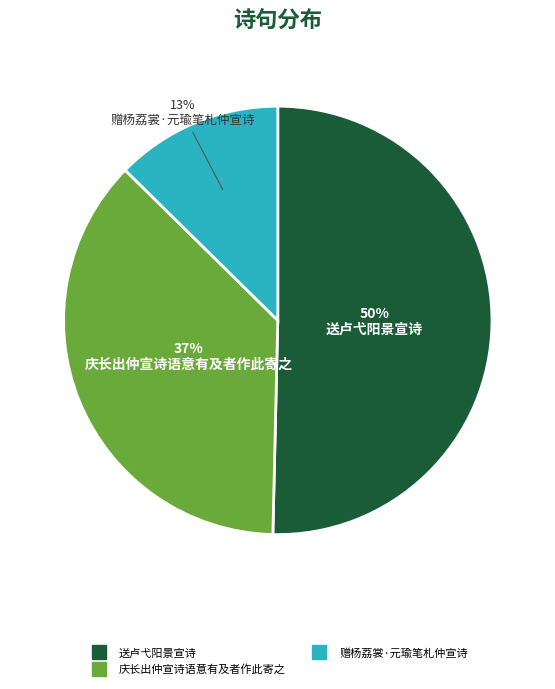

To the nearest percent, what is the average slice percentage?

33%